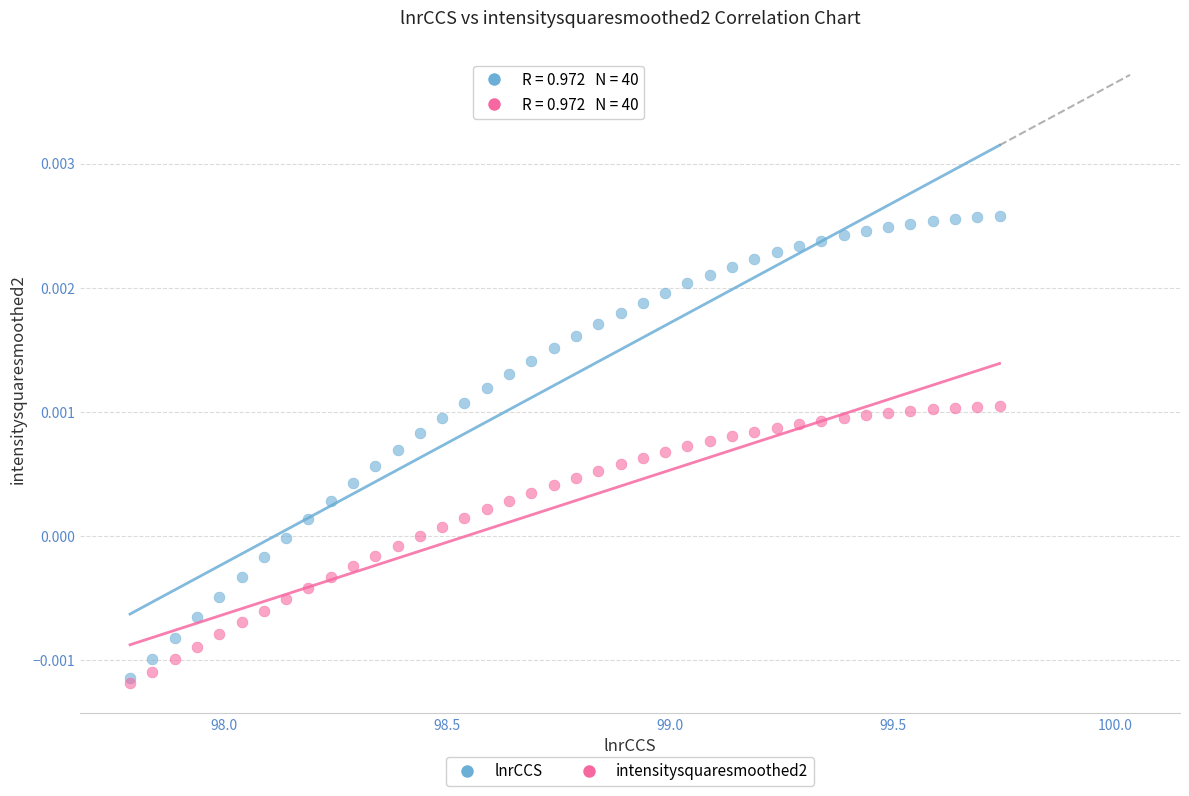

Which series contains the highest Y value?

lnrCCS